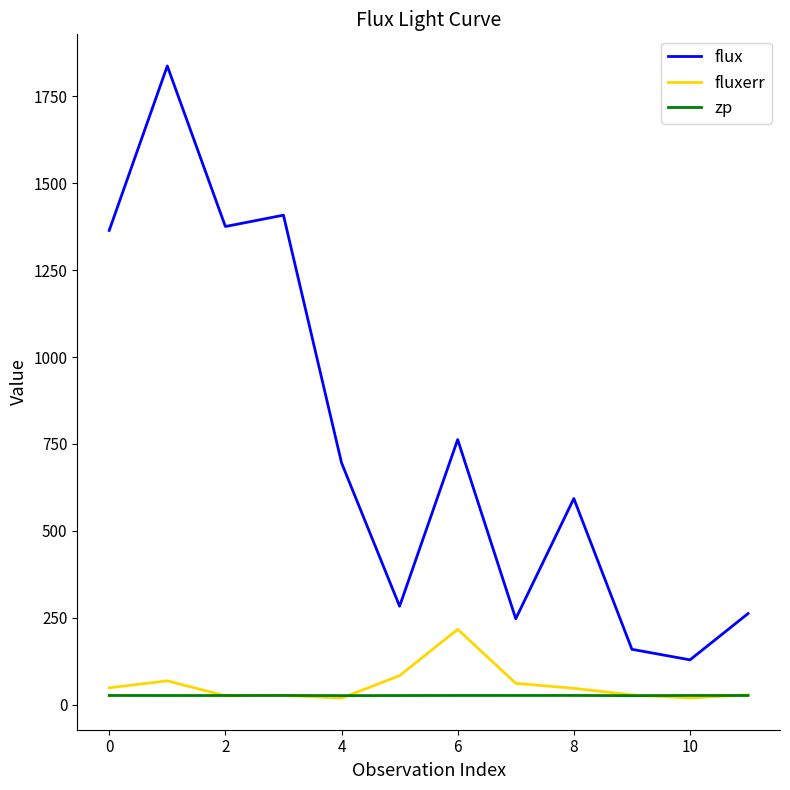

What is the average value of the fluxerr series?

55.8